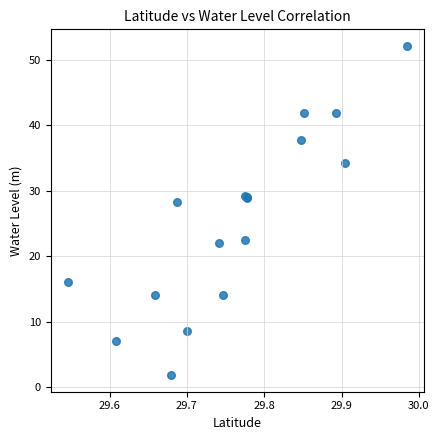

What Y value in the scatter plot is closest to 26?

28.3